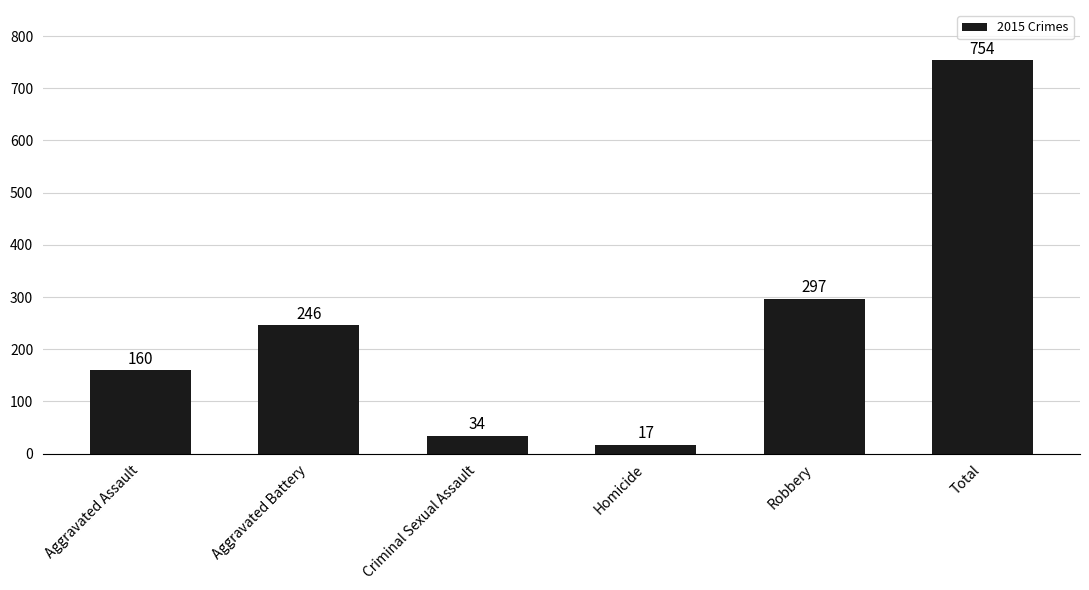

Rank the categories by value from highest to lowest.

Total, Robbery, Aggravated Battery, Aggravated Assault, Criminal Sexual Assault, Homicide